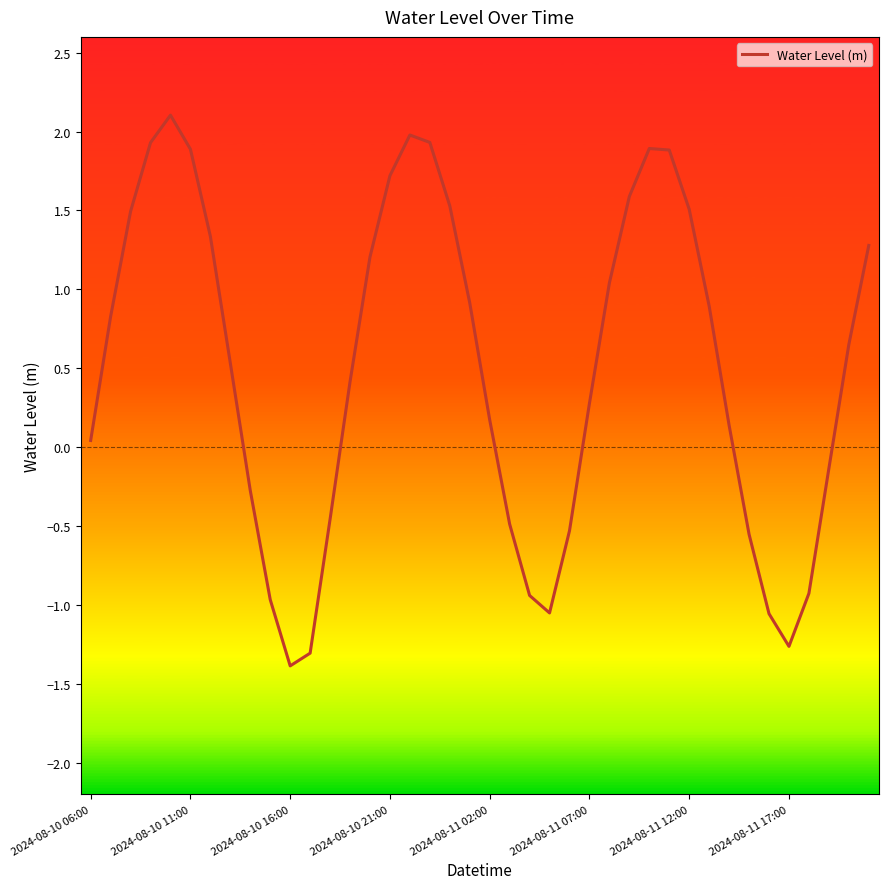

What is the difference between the maximum and minimum values?

3.5